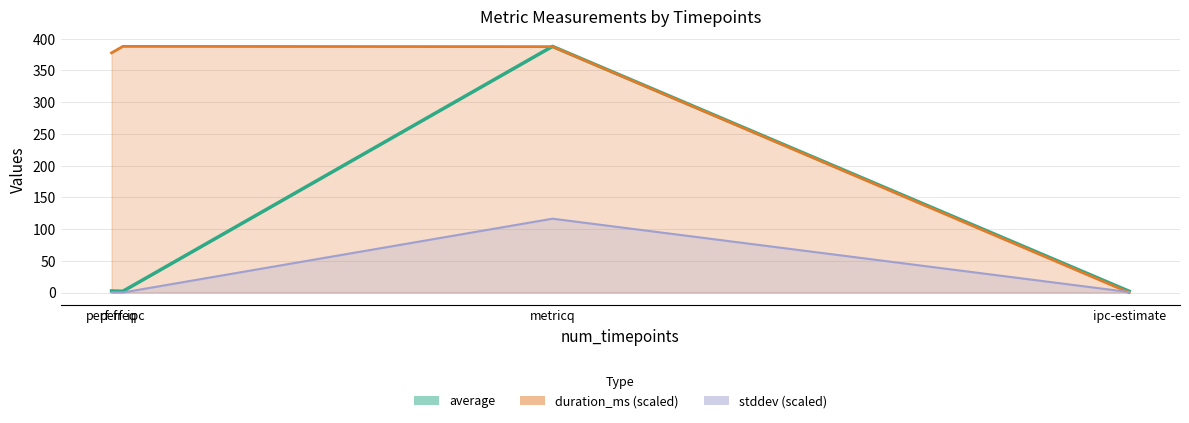

The value of duration_ms line at ipc-estimate is 0.0. True or false?

True